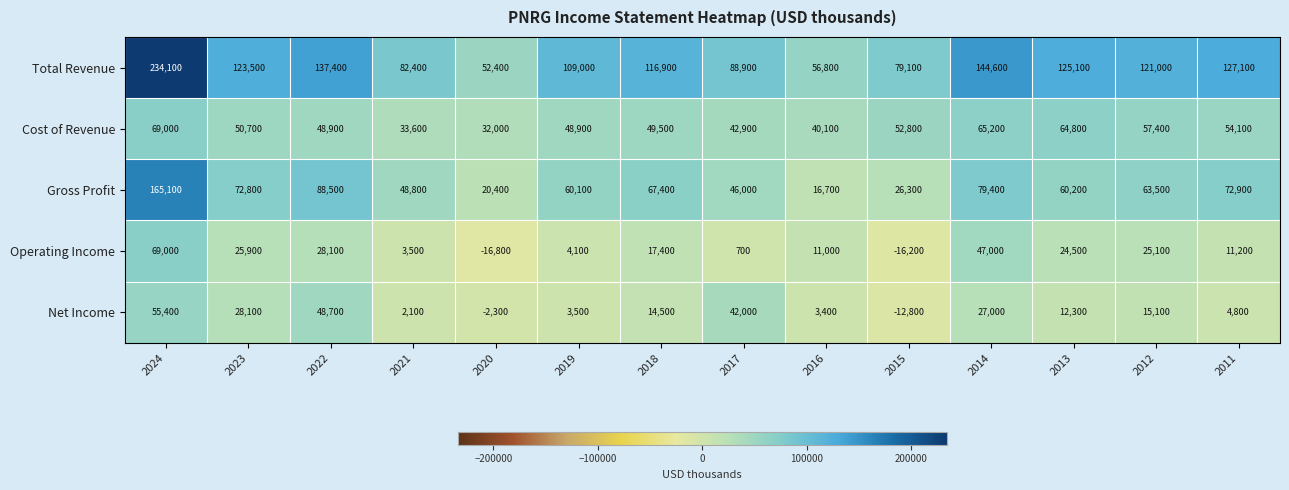

How many categories are shown in the chart?

14